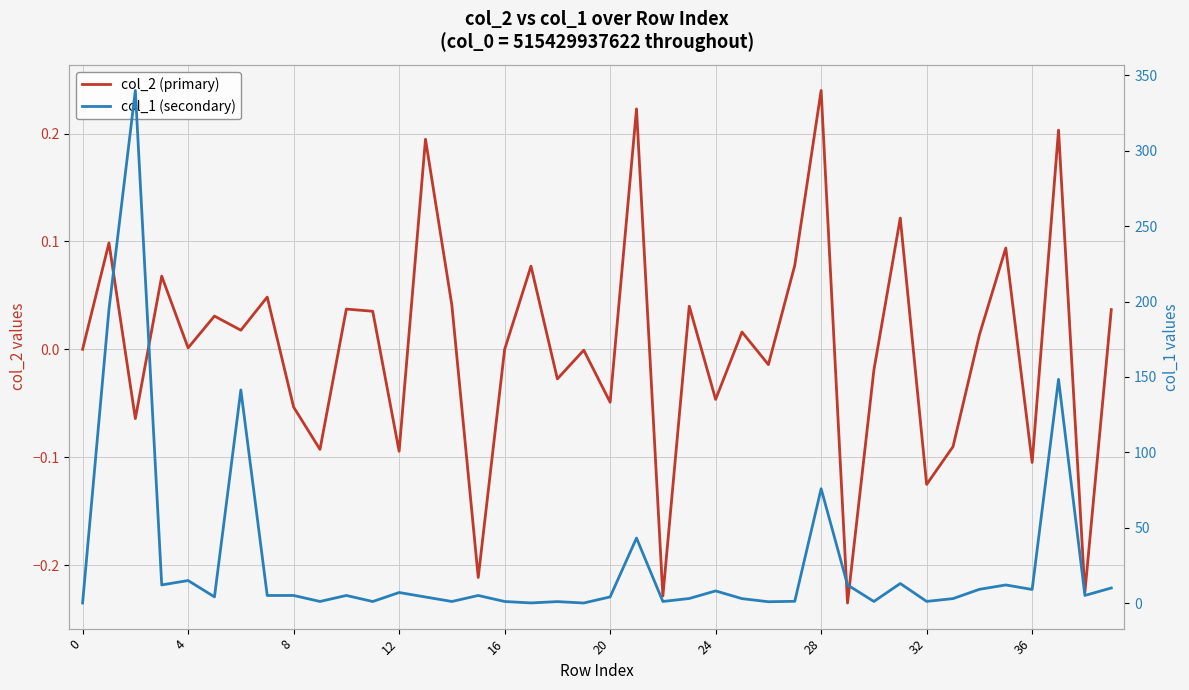

True or false: col_1 (secondary) has a value of 5.5 at 12.

False